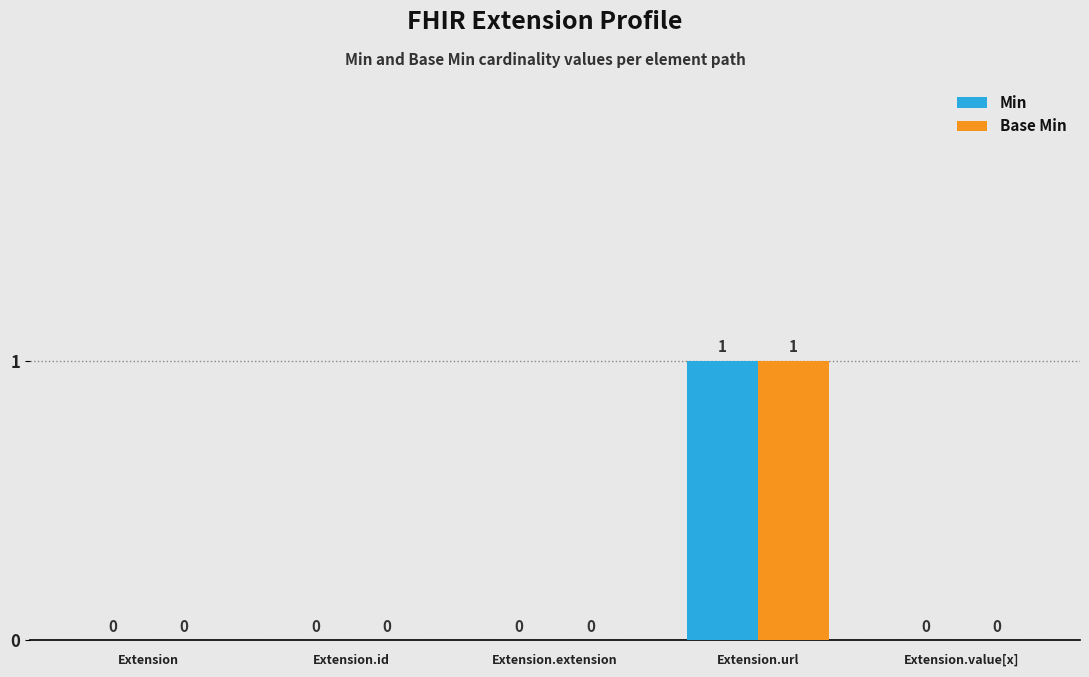

How many values in Min are above zero?

1